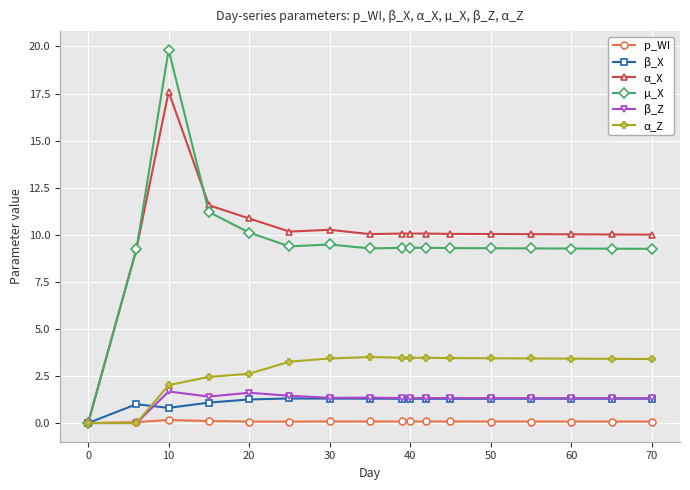

At how many categories does at least one series exceed 9?

16